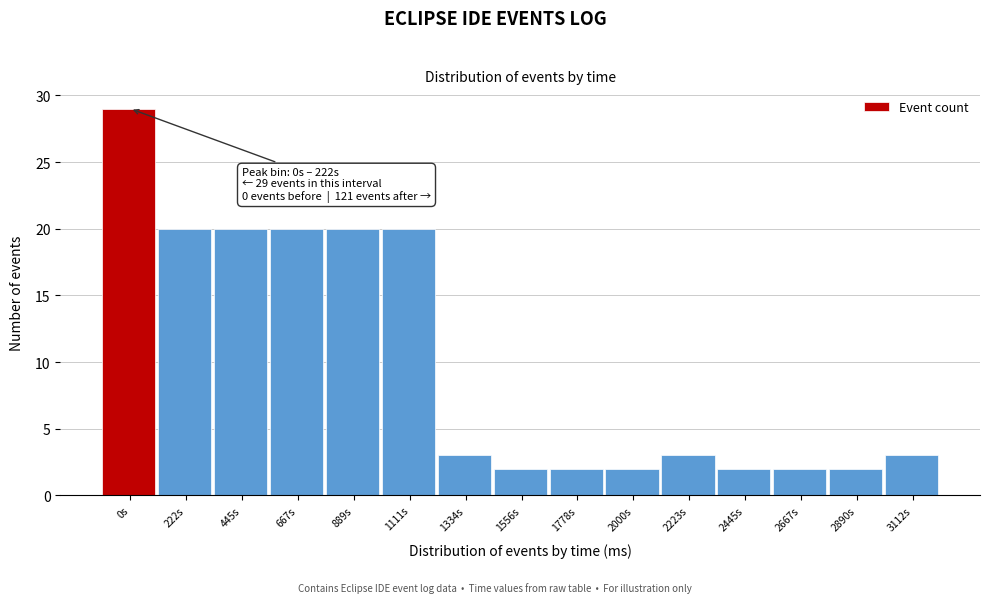

Reading left to right, what are all the values shown in this chart?

0s=29	222s=20	445s=20	667s=20	889s=20	1111s=20	1334s=3	1556s=2	1778s=2	2000s=2	2223s=3	2445s=2	2667s=2	2890s=2	3112s=3